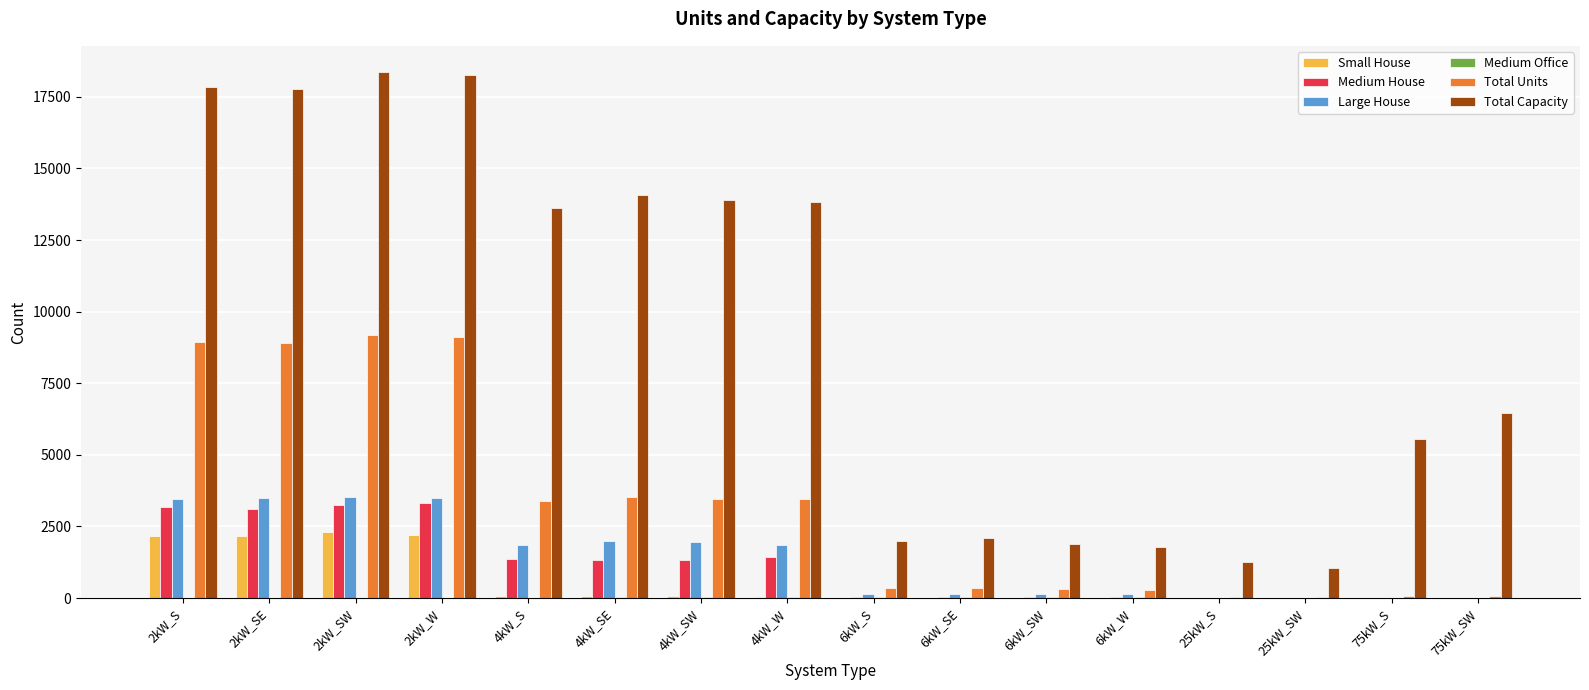

What is the sum of all Small House values?

9058